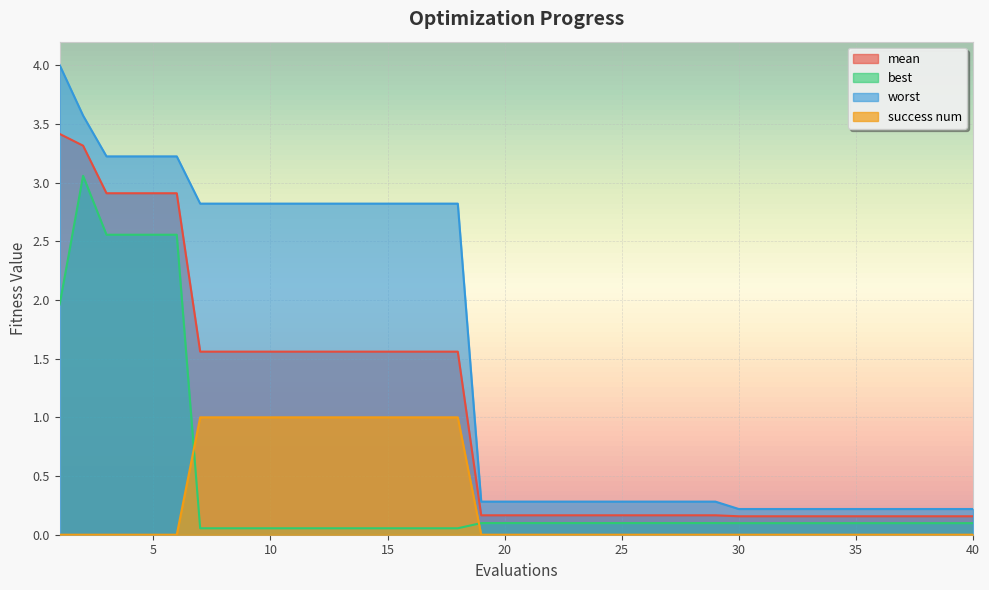

The best series shows 2.6 at 5. True or false?

True